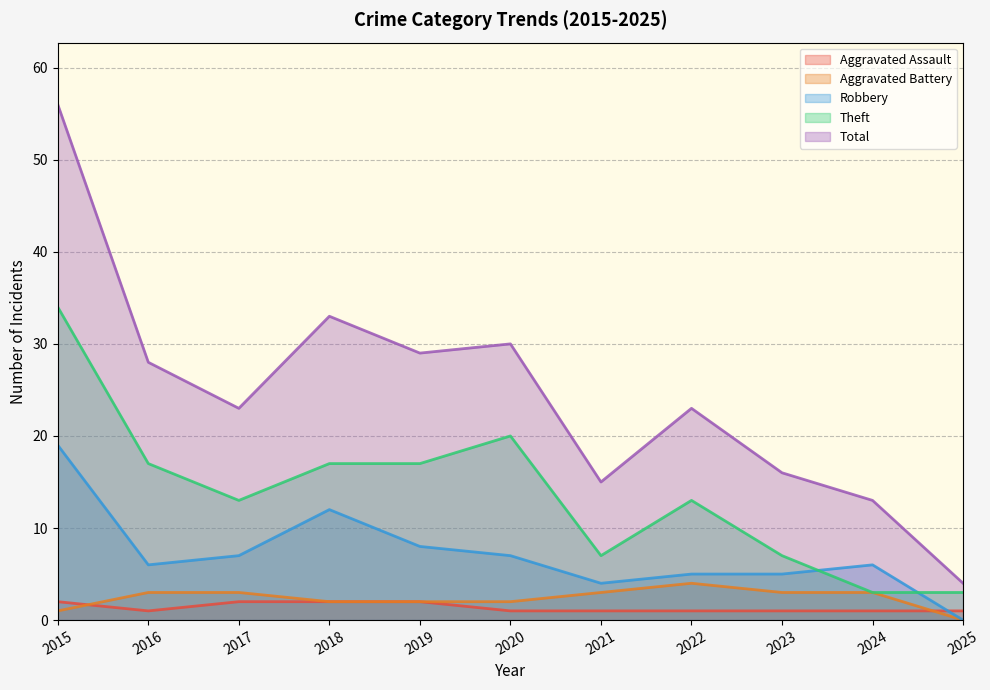

Rank the series at 2025 from lowest to highest value.

Aggravated Battery, Robbery, Aggravated Assault, Theft, Total